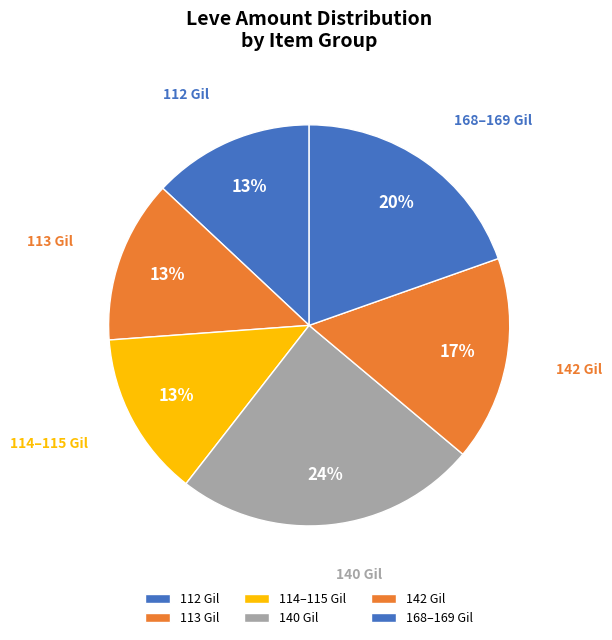

Count the number of slices in the pie.

6